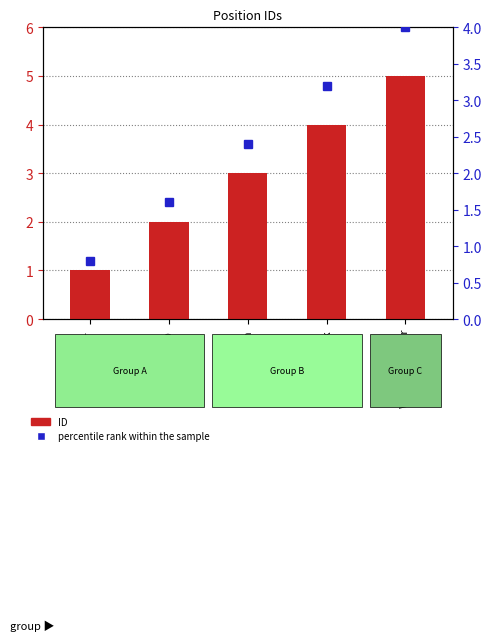

Which series has the largest total across all categories?

ID